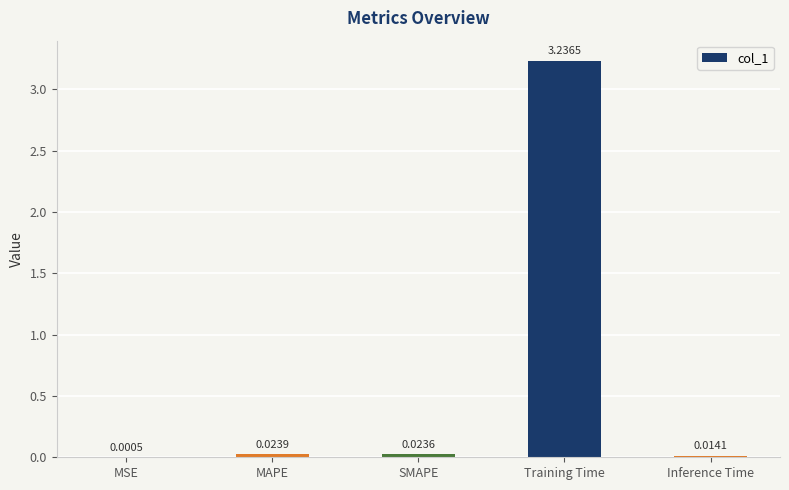

Where is the data nearest to the value 1?

MAPE